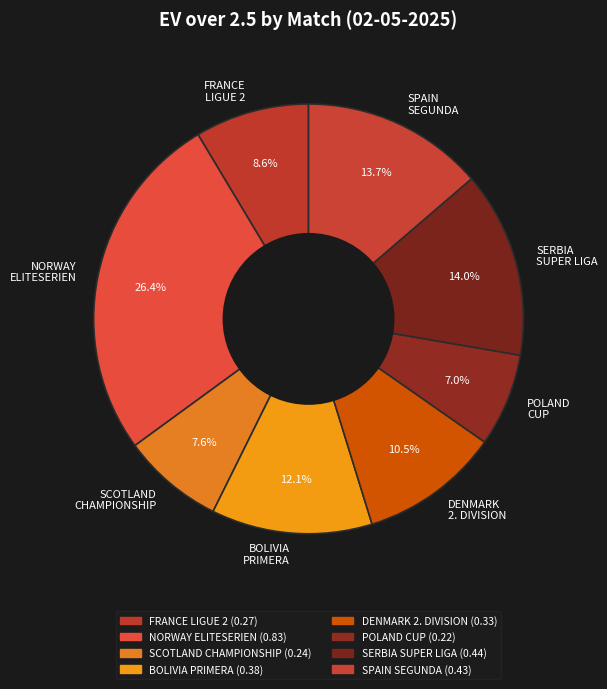

Is there any slice that represents more than half of the pie?

No